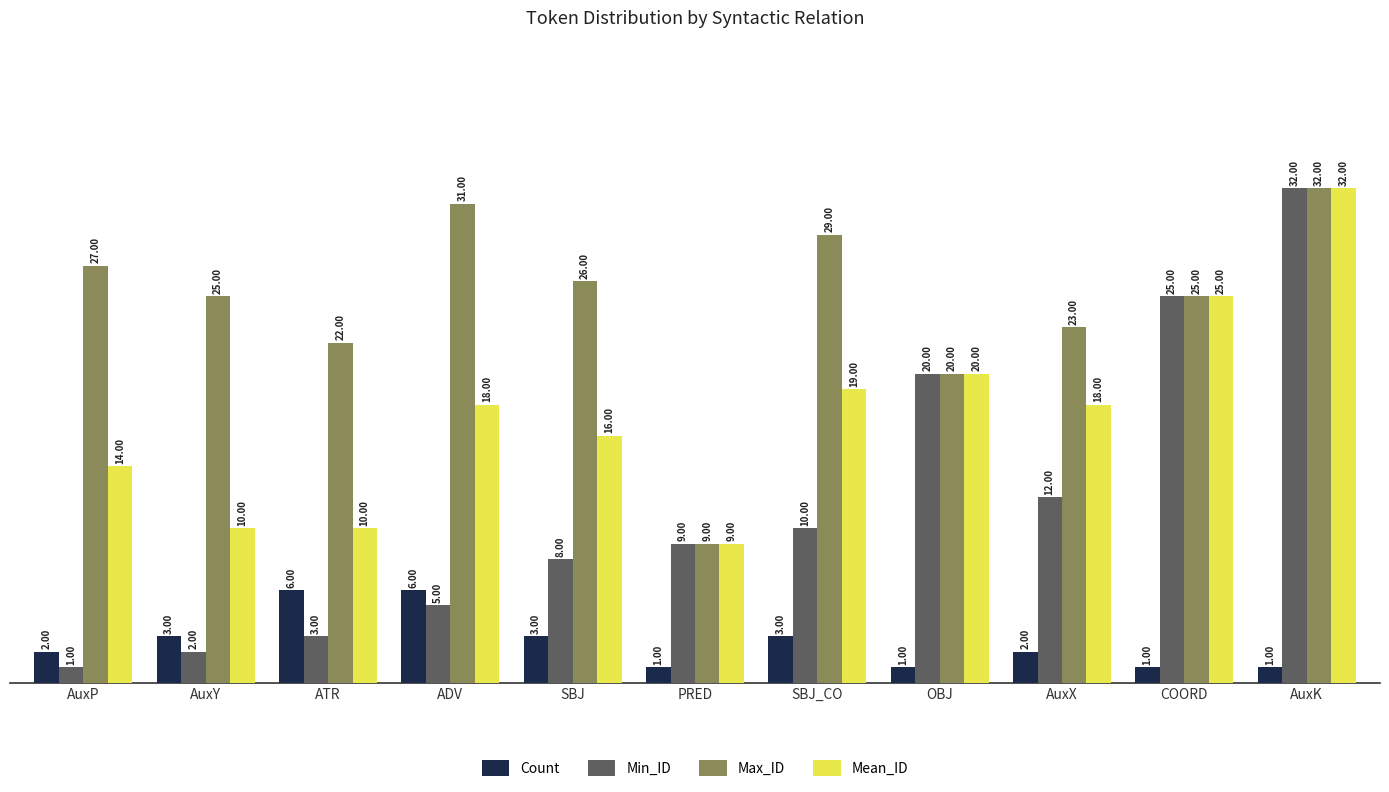

What is the maximum value shown in the chart?

32